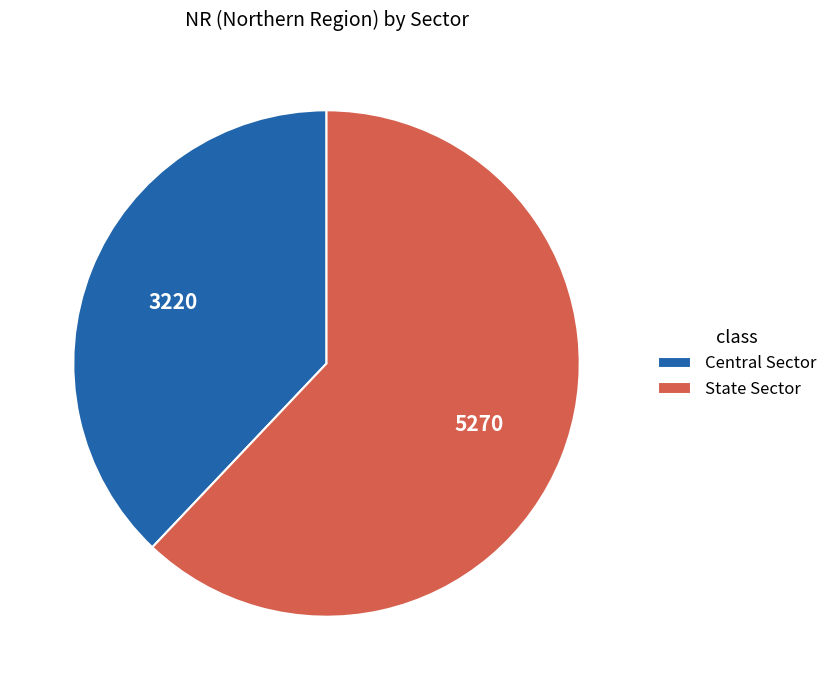

Is State Sector the majority of the pie?

Yes